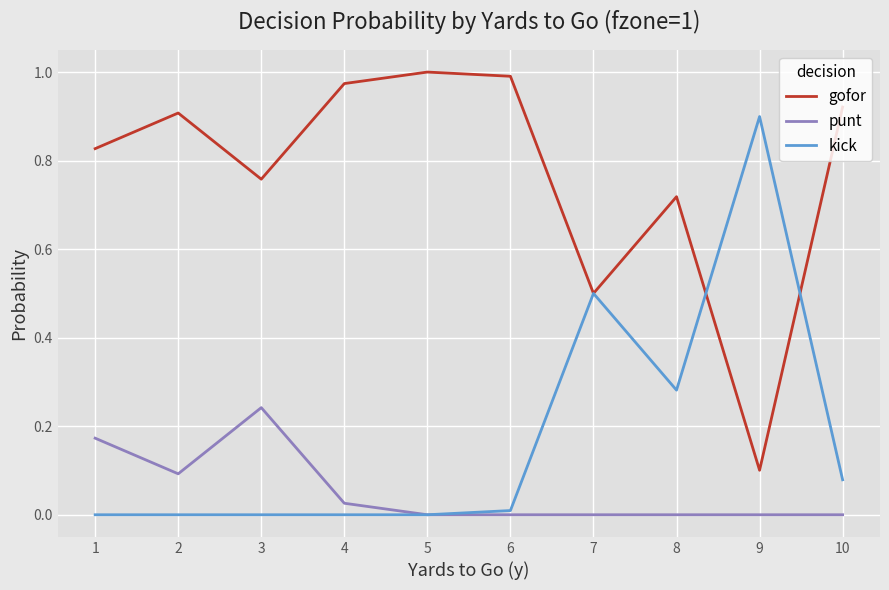

Is the value of gofor at 7 greater than the value of kick at 2?

Yes